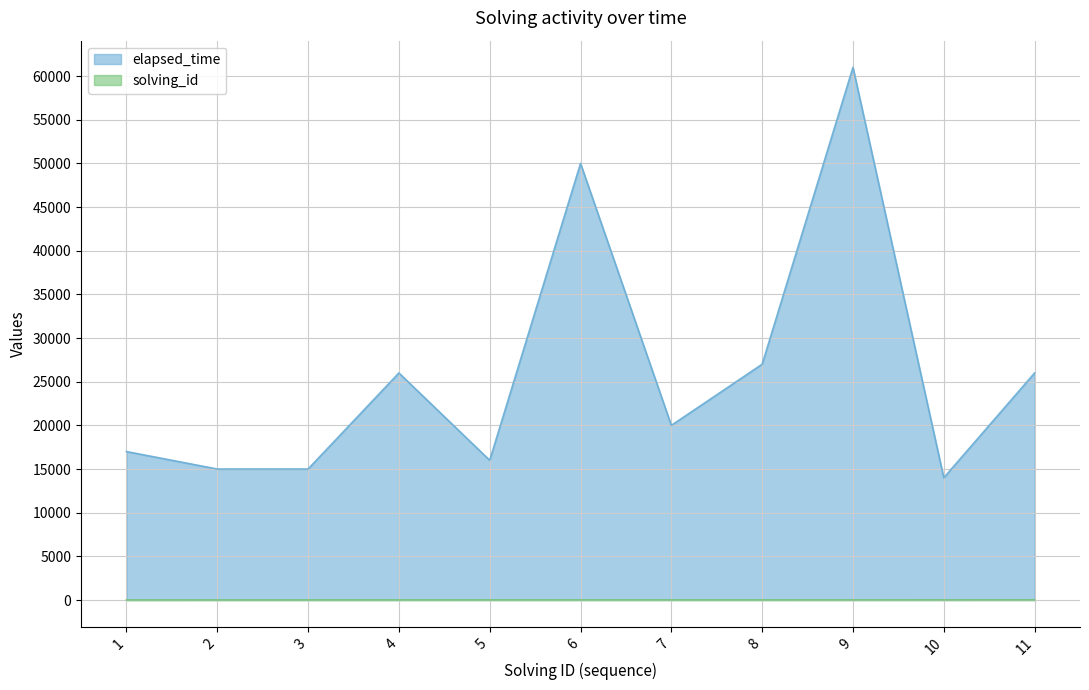

What is the average value of the solving_id series?

6